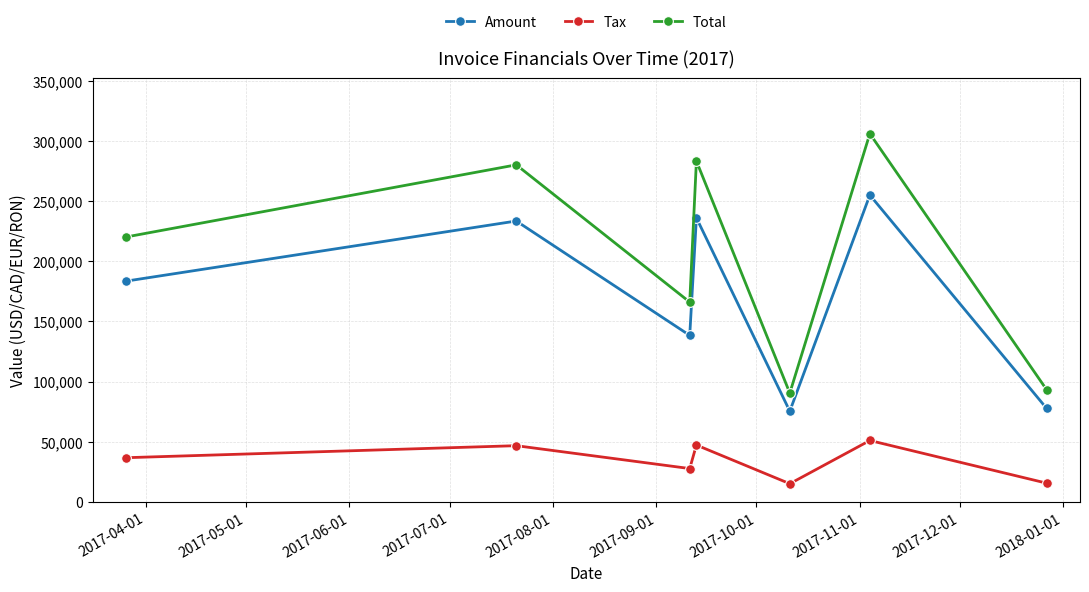

How many lines are shown in the chart?

3